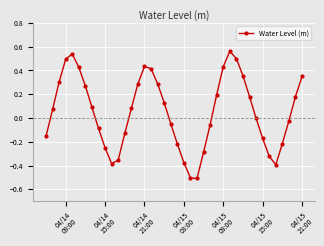

How many distinct data groups are displayed?

1